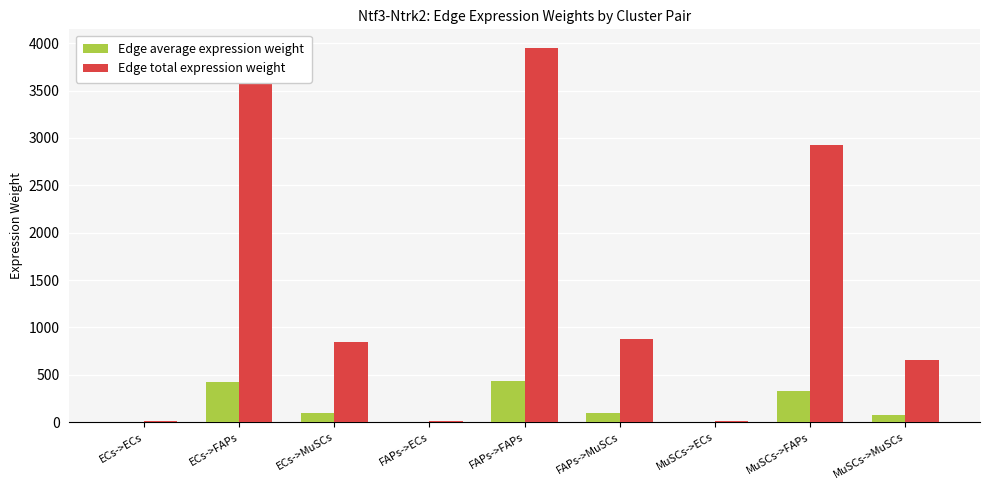

What is the average value of the Edge average expression weight series?

161.3